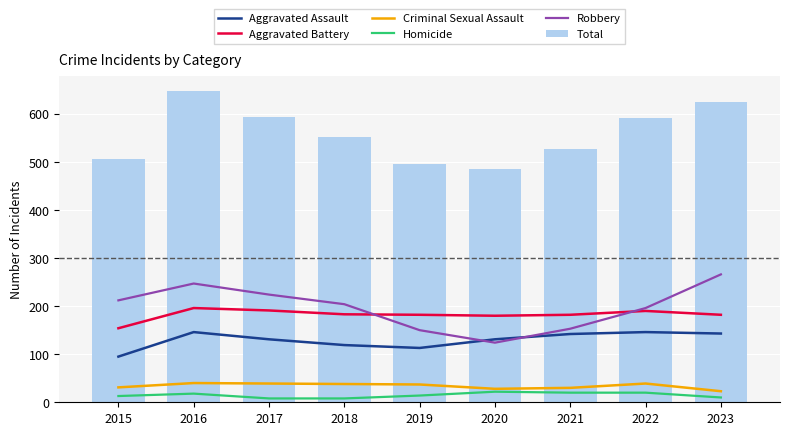

Count the number of data series in this chart.

6